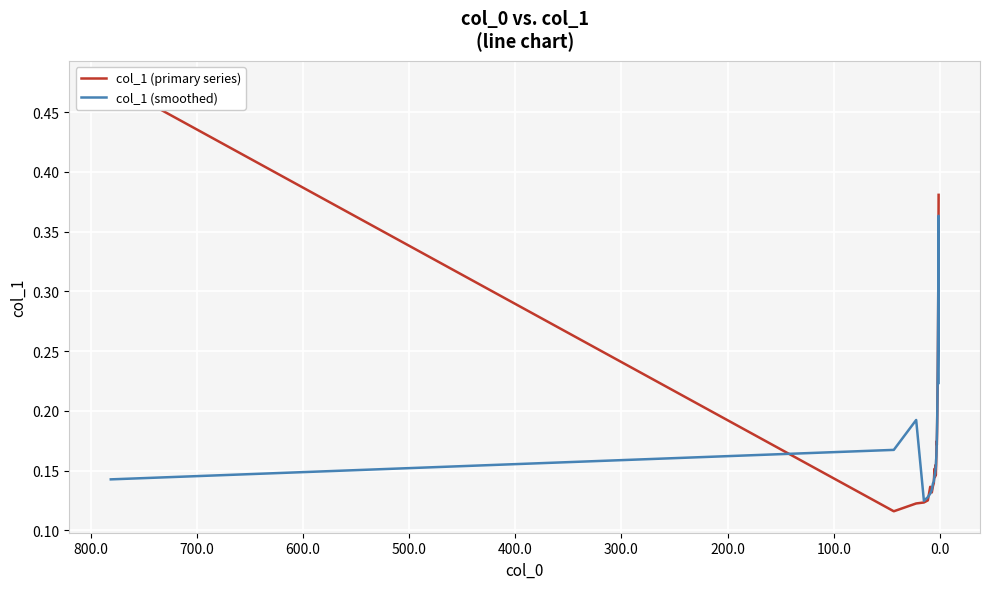

How many interior local peaks does the col_1 (primary series) series have?

4